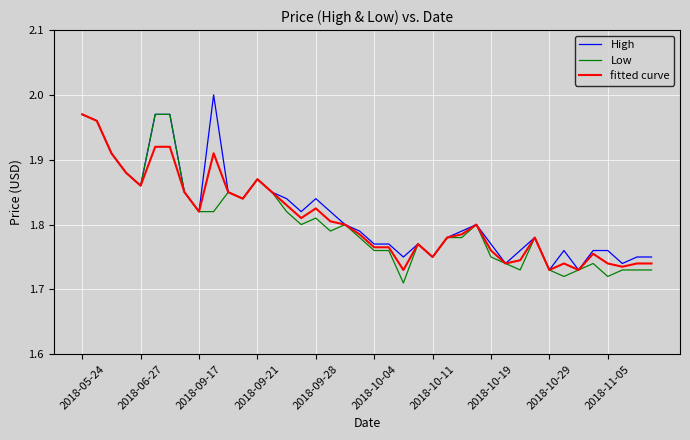

Count the Low values in the range 1 to 2.

40